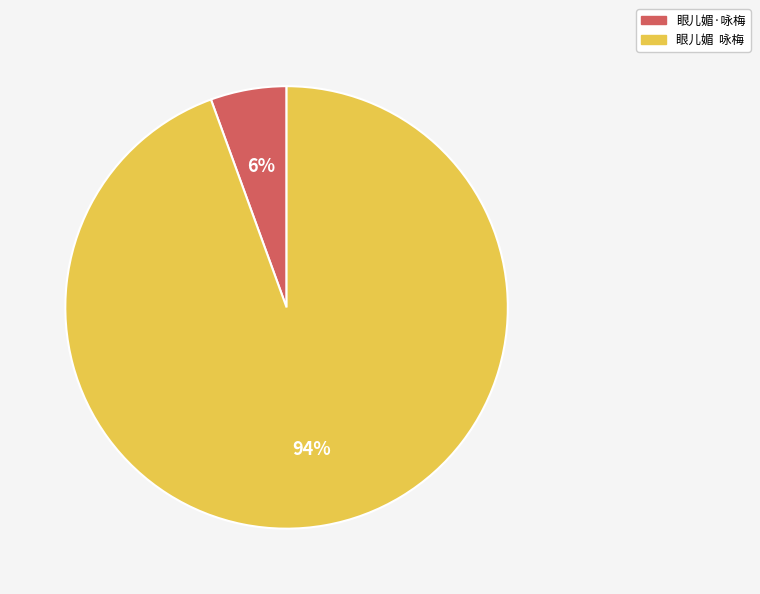

Combined, do 眼儿媚·咏梅 and 眼儿媚 咏梅 account for over 50%?

Yes